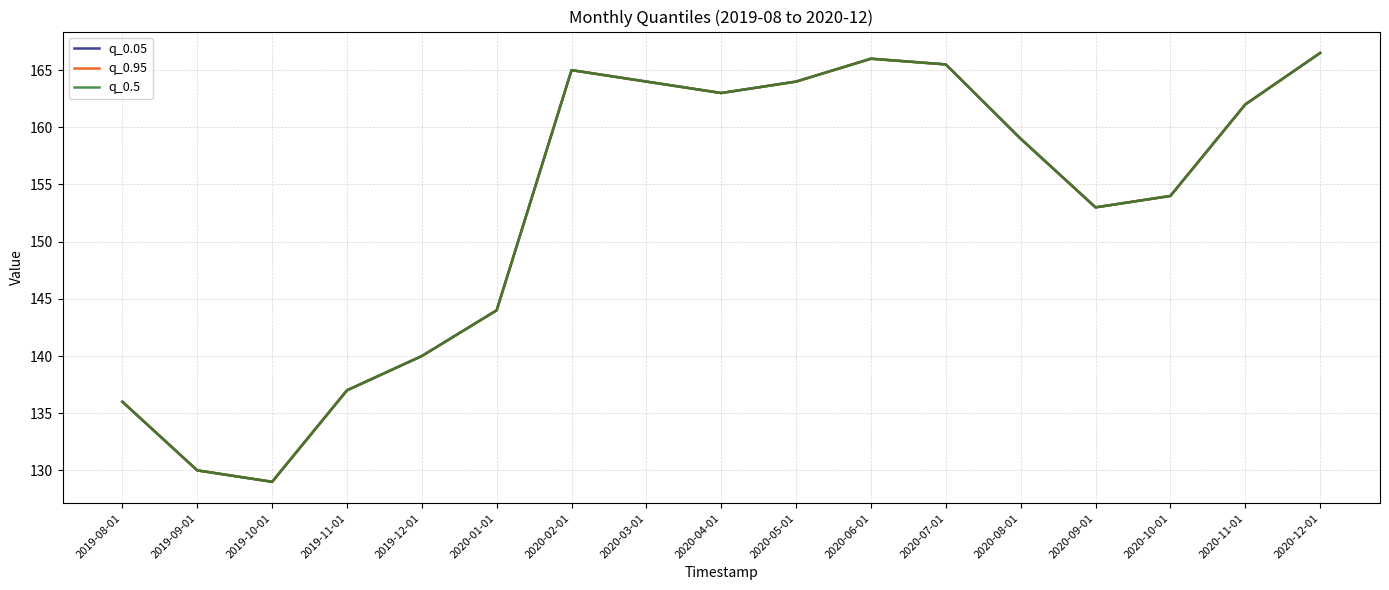

How many interior local valleys does the q_0.95 series have?

3